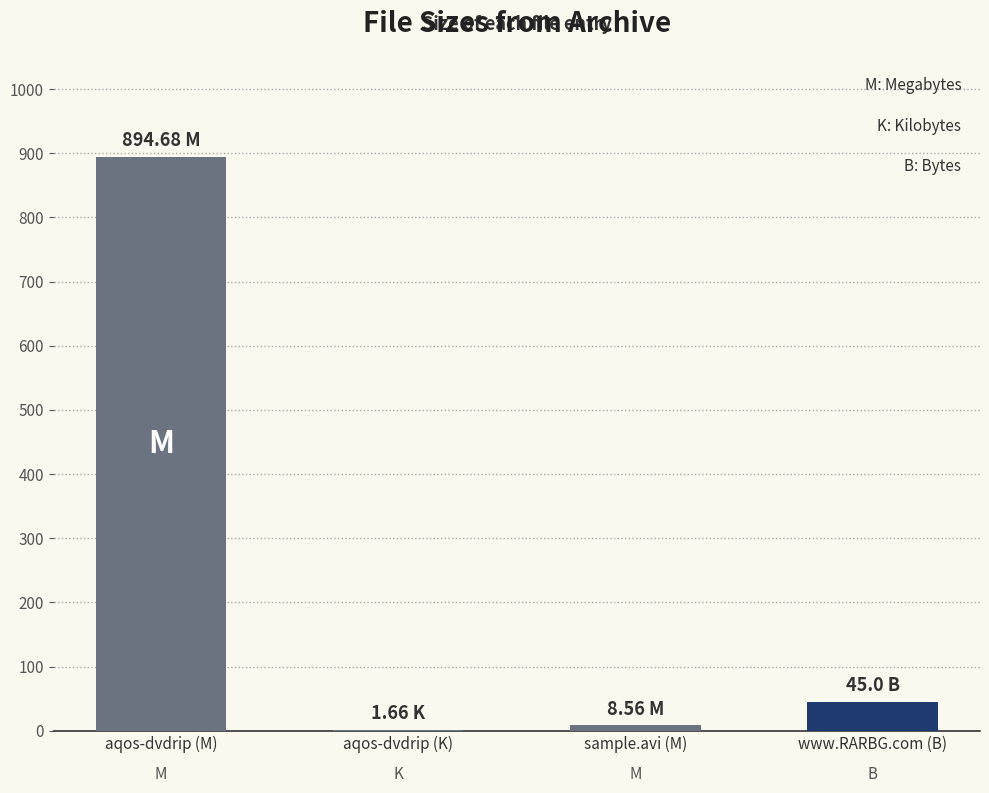

What is the ratio of the value at aqos-dvdrip (M) to the value at www.RARBG.com (B)?

19.9